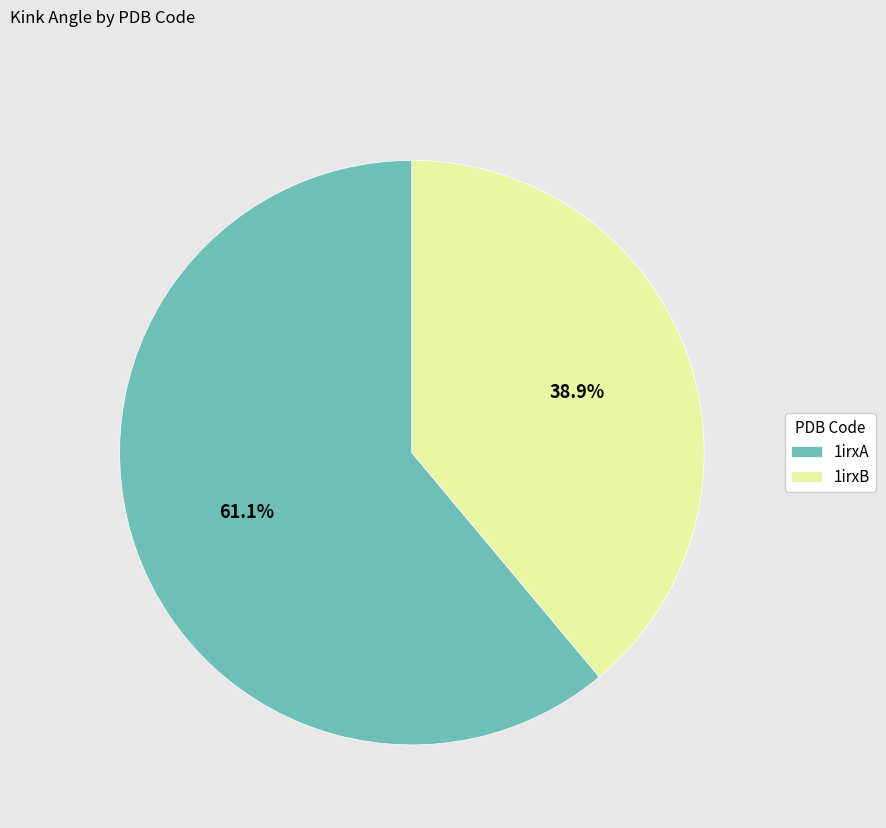

Does any single category account for the majority?

Yes